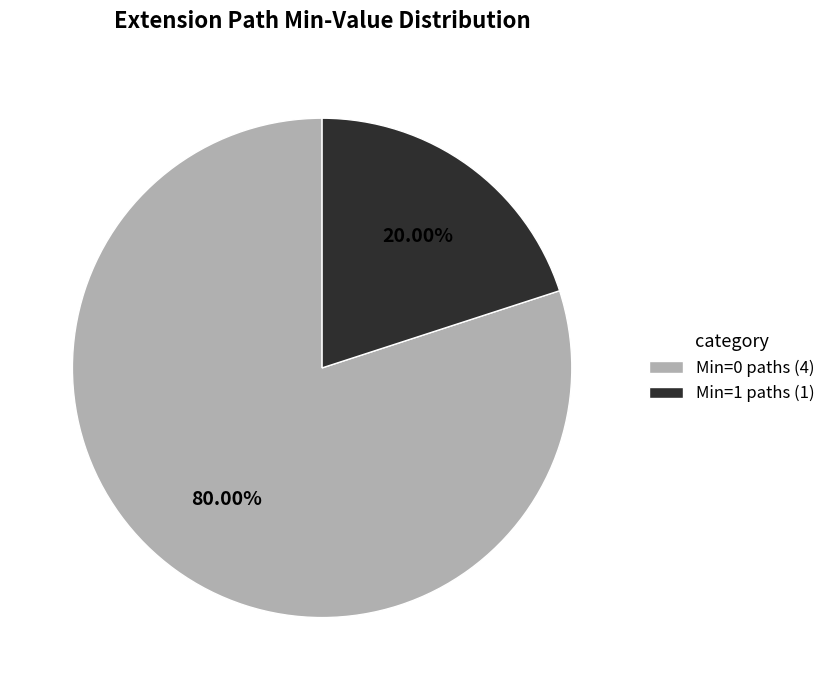

How many slices are in this pie chart?

2